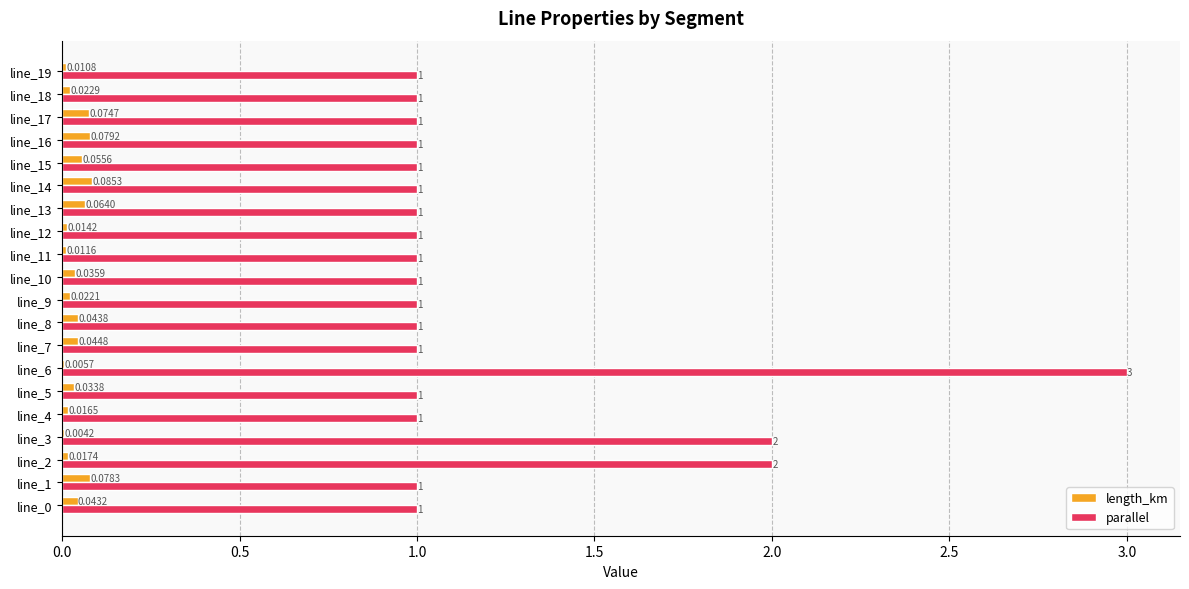

Between line_2 and line_4, which series saw the biggest shift?

parallel